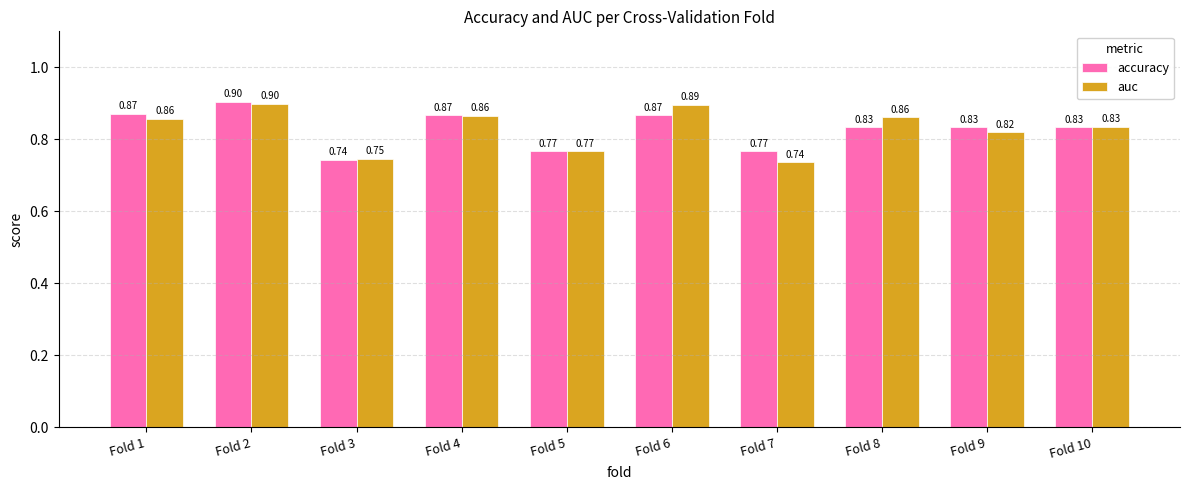

At which category is the sum across all series the highest?

Fold 2